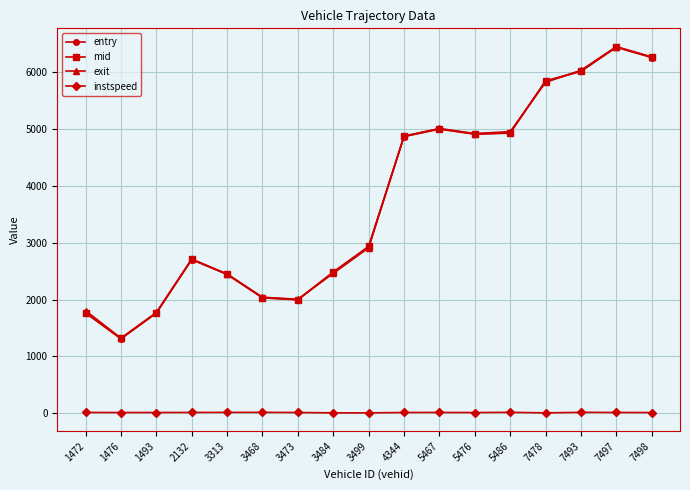

What is the difference between the highest and lowest values at 5486?

4939.0